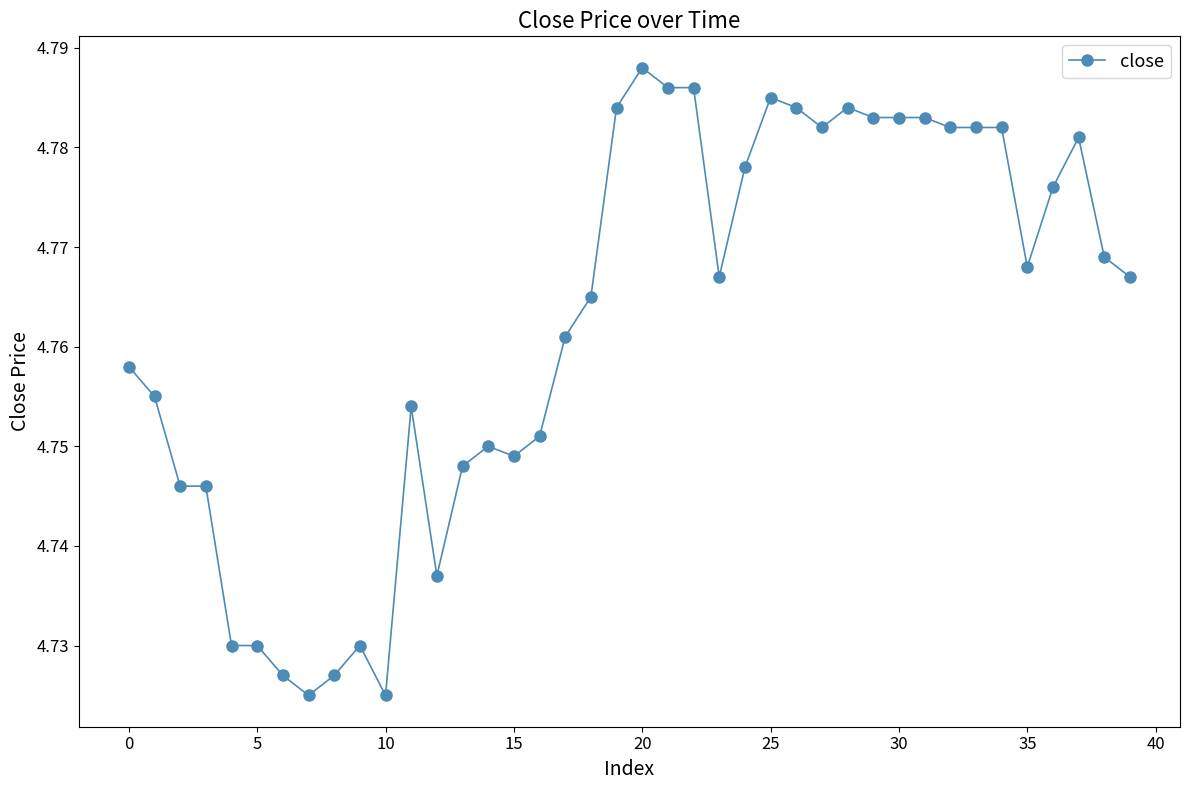

True or false: the data has more than 1 interior local peaks.

True